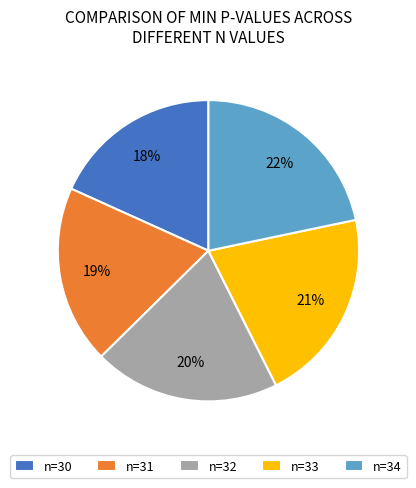

What percentage is the n=33 slice, to the nearest percent?

21%